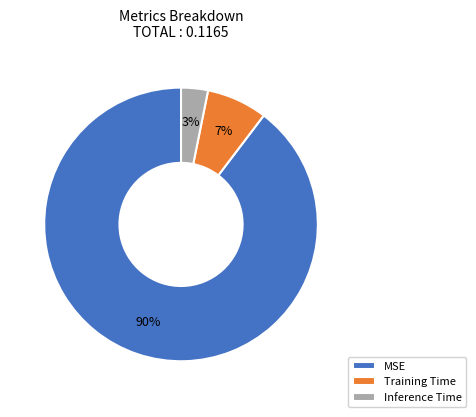

Which slice represents more than half of the pie?

MSE